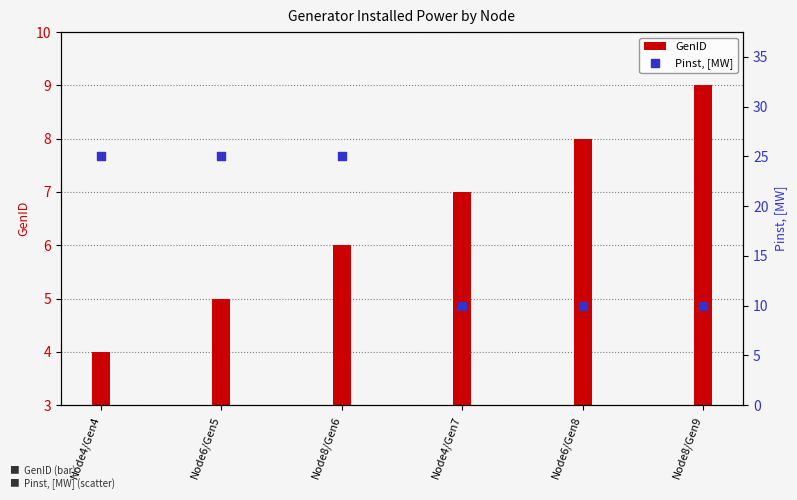

Which series has the largest Y range (max minus min)?

Pinst, [MW]